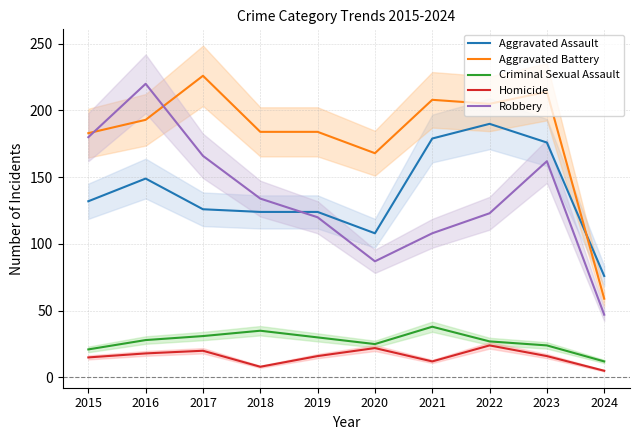

At which category does the chart reach its peak across all series?

2017